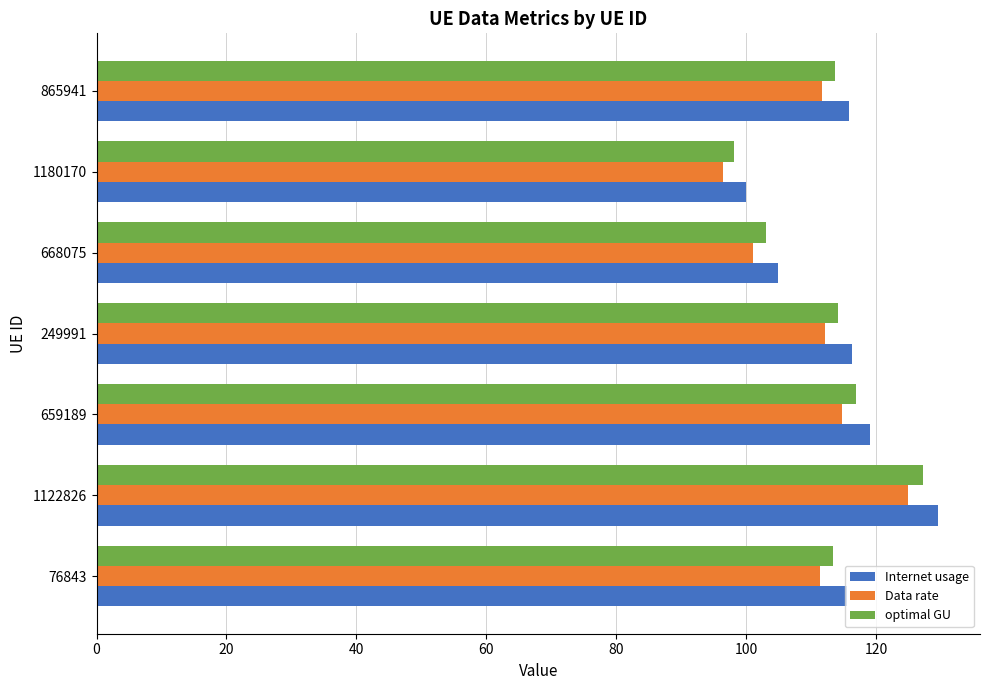

Which category has the highest value in the Data rate series?

1122826